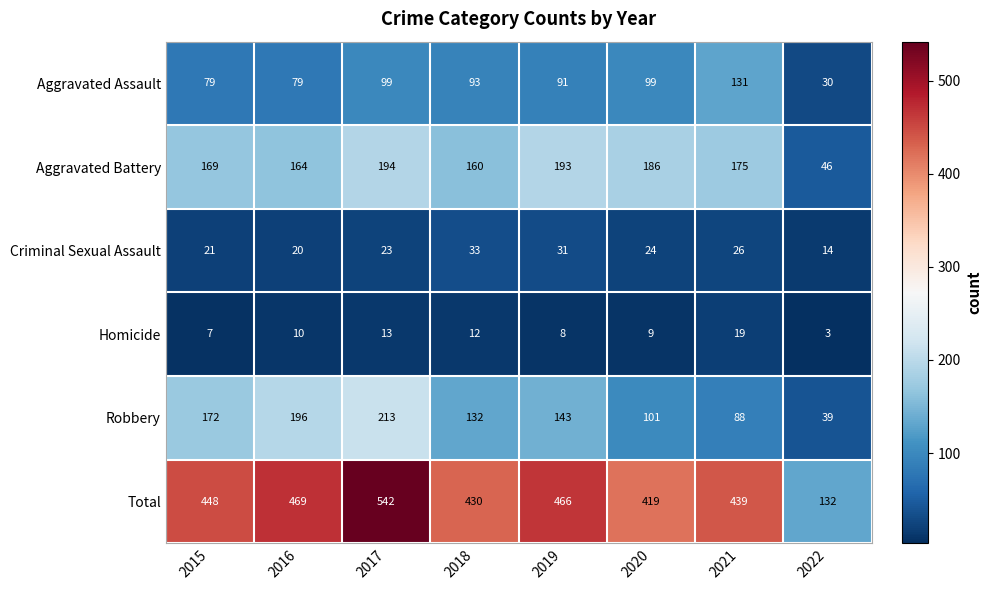

The value of Criminal Sexual Assault at 2022 is 14. True or false?

True